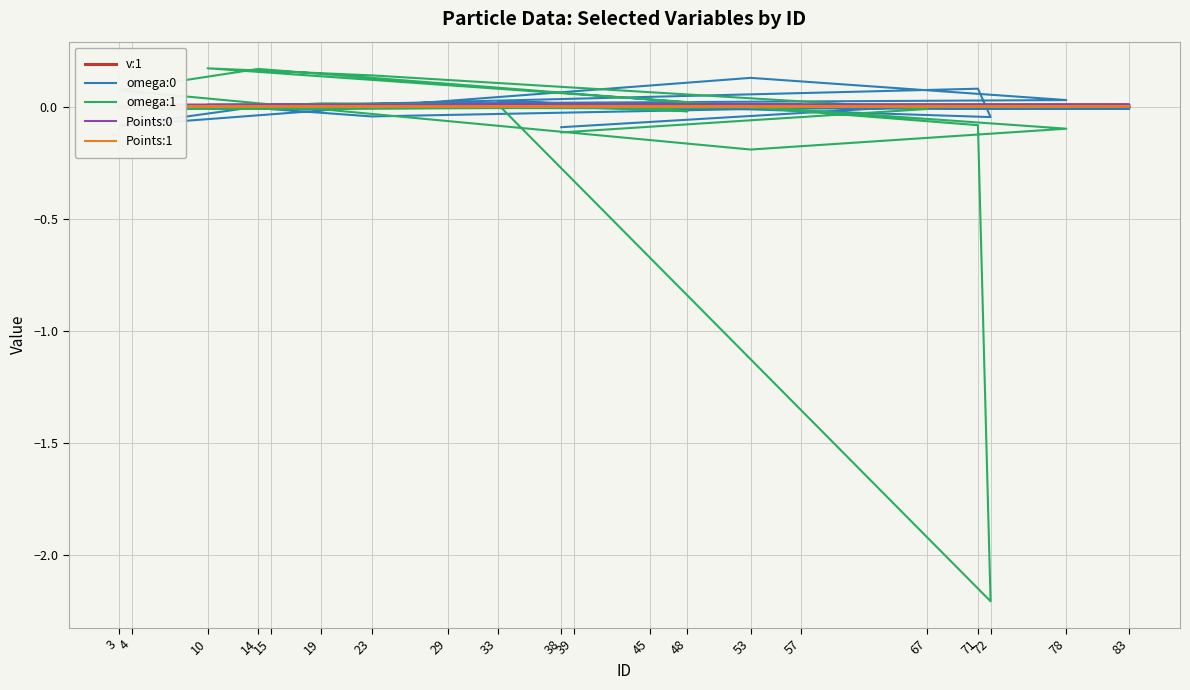

True or false: omega:0 has a value of 0.0 at 57.

False